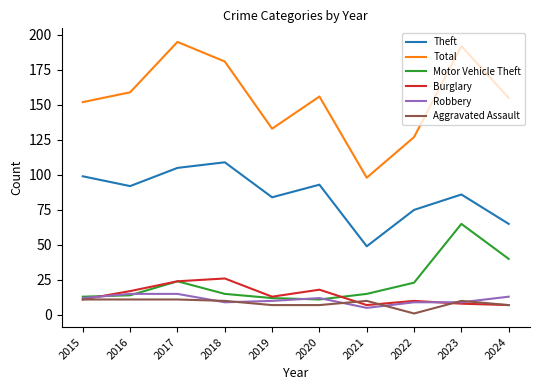

Is it true that Aggravated Assault equals 11 at 2016?

True